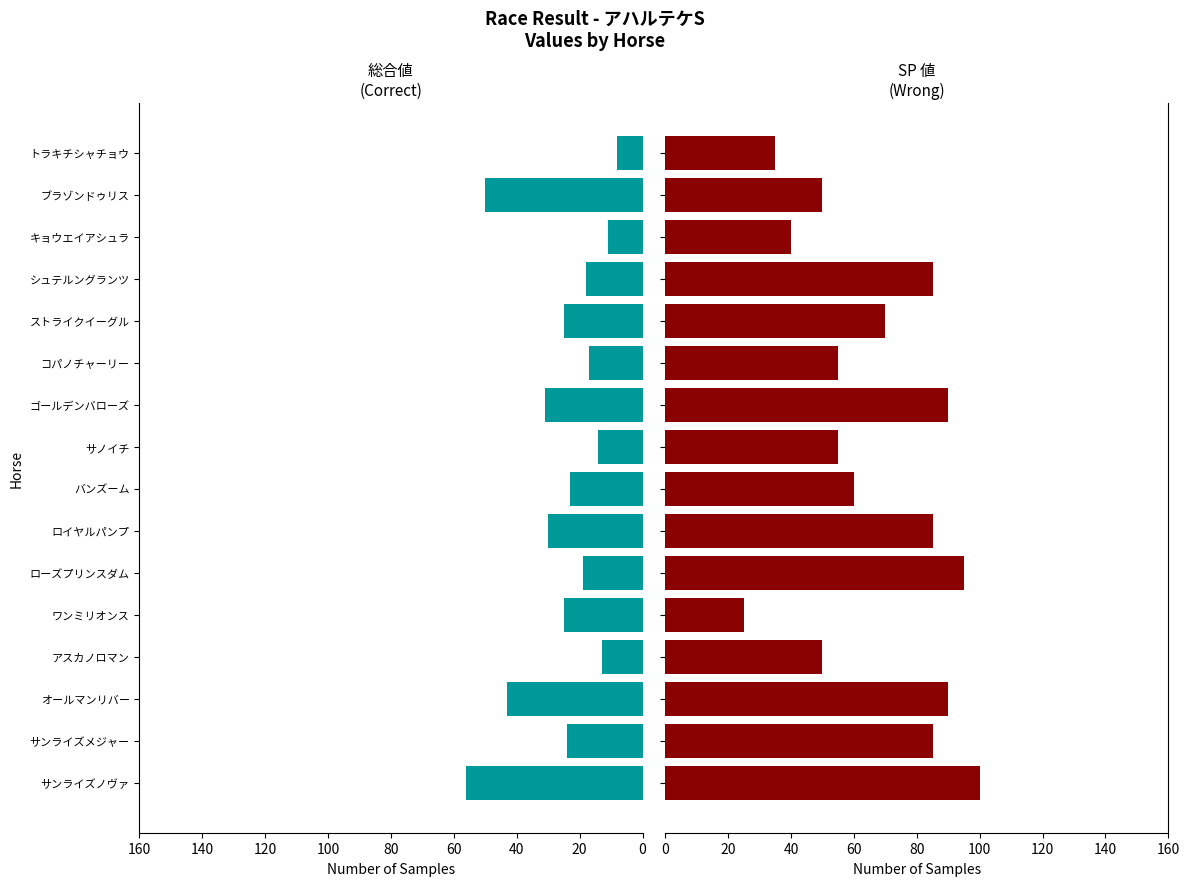

What is the spread (max minus min) of values at サンライズメジャー?

61